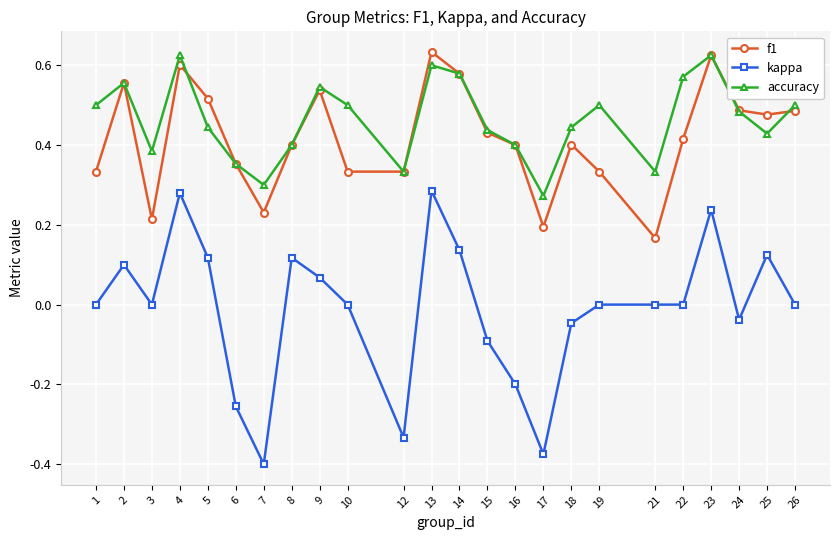

True or false: accuracy has a value of 0.3 at 21.

True